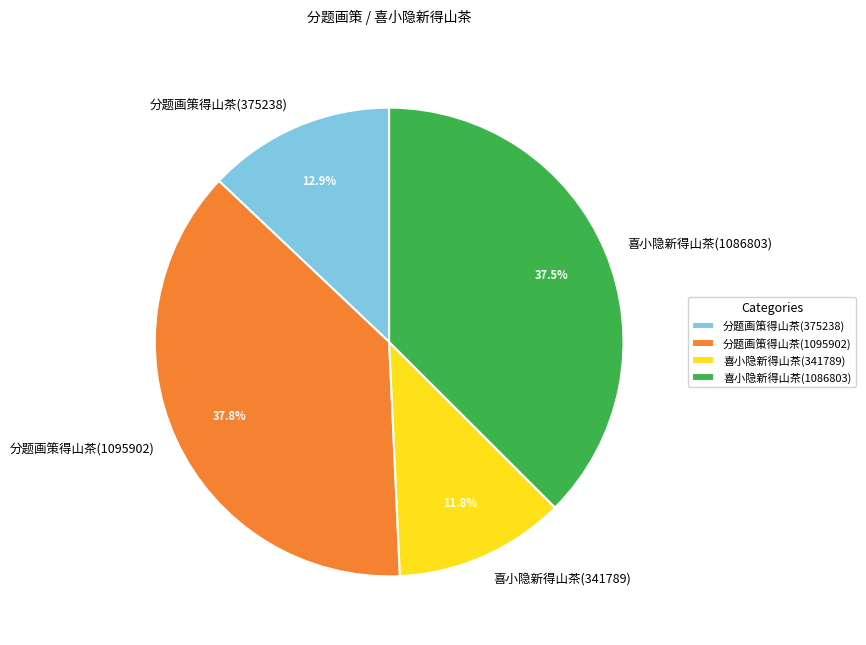

Is the sum of 喜小隐新得山茶(1086803) and 喜小隐新得山茶(341789) greater than half?

No